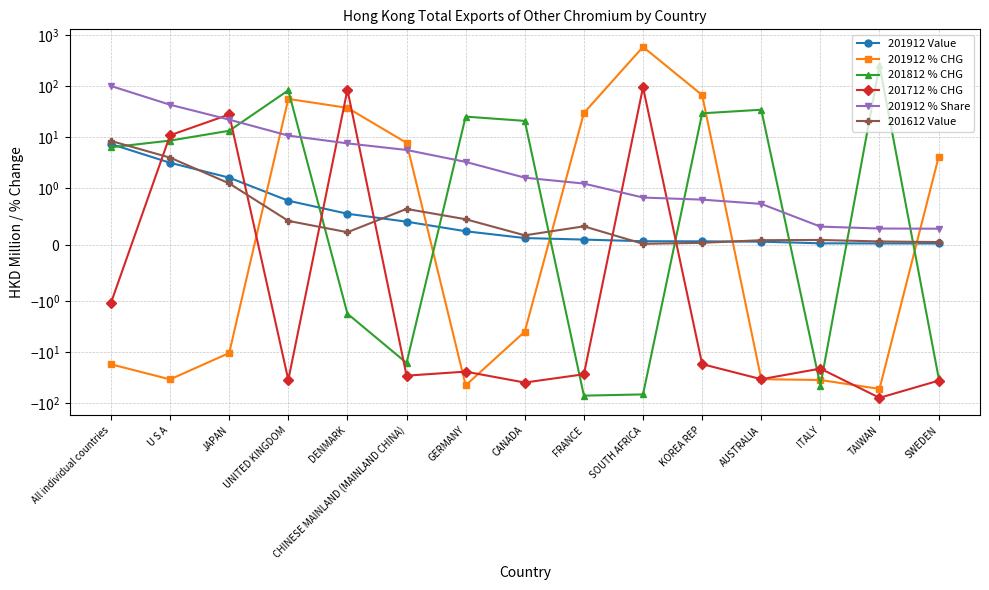

How many lines are shown in the chart?

6